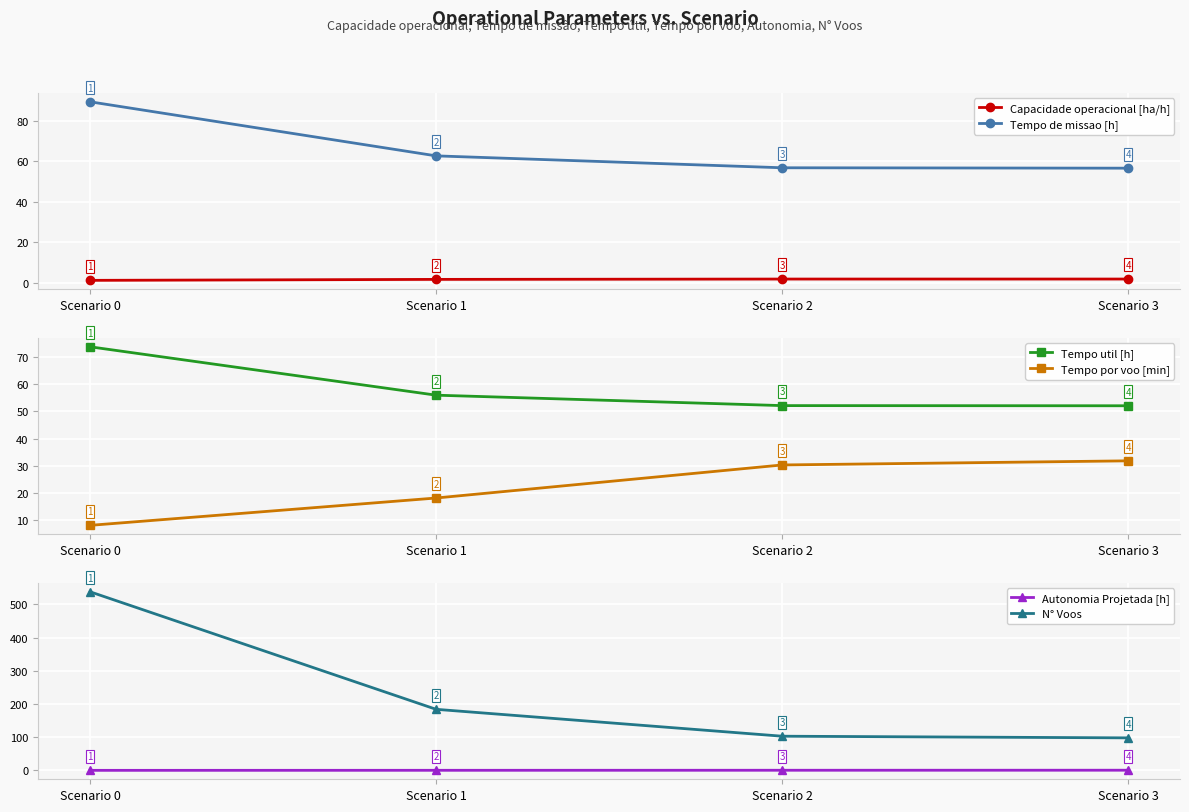

Is the value of Tempo util [h] at Scenario 3 greater than the value of N° Voos at Scenario 2?

No